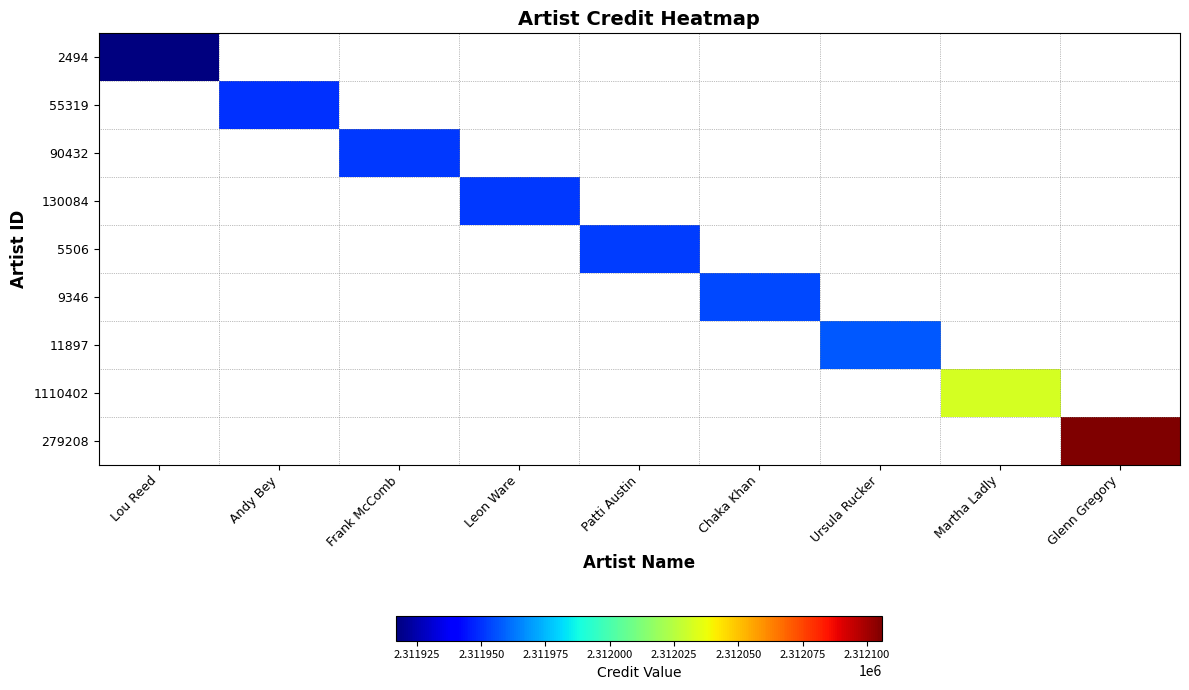

Reading right to left, transcribe all the data shown in this chart.

2494: Glenn Gregory=0	Martha Ladly=0	Ursula Rucker=0	Chaka Khan=0	Patti Austin=0	Leon Ware=0	Frank McComb=0	Andy Bey=0	Lou Reed=2311917
55319: Glenn Gregory=0	Martha Ladly=0	Ursula Rucker=0	Chaka Khan=0	Patti Austin=0	Leon Ware=0	Frank McComb=0	Andy Bey=2311950	Lou Reed=0
90432: Glenn Gregory=0	Martha Ladly=0	Ursula Rucker=0	Chaka Khan=0	Patti Austin=0	Leon Ware=0	Frank McComb=2311951	Andy Bey=0	Lou Reed=0
130084: Glenn Gregory=0	Martha Ladly=0	Ursula Rucker=0	Chaka Khan=0	Patti Austin=0	Leon Ware=2311951	Frank McComb=0	Andy Bey=0	Lou Reed=0
5506: Glenn Gregory=0	Martha Ladly=0	Ursula Rucker=0	Chaka Khan=0	Patti Austin=2311952	Leon Ware=0	Frank McComb=0	Andy Bey=0	Lou Reed=0
9346: Glenn Gregory=0	Martha Ladly=0	Ursula Rucker=0	Chaka Khan=2311954	Patti Austin=0	Leon Ware=0	Frank McComb=0	Andy Bey=0	Lou Reed=0
11897: Glenn Gregory=0	Martha Ladly=0	Ursula Rucker=2311957	Chaka Khan=0	Patti Austin=0	Leon Ware=0	Frank McComb=0	Andy Bey=0	Lou Reed=0
1110402: Glenn Gregory=0	Martha Ladly=2312032	Ursula Rucker=0	Chaka Khan=0	Patti Austin=0	Leon Ware=0	Frank McComb=0	Andy Bey=0	Lou Reed=0
279208: Glenn Gregory=2312106	Martha Ladly=0	Ursula Rucker=0	Chaka Khan=0	Patti Austin=0	Leon Ware=0	Frank McComb=0	Andy Bey=0	Lou Reed=0